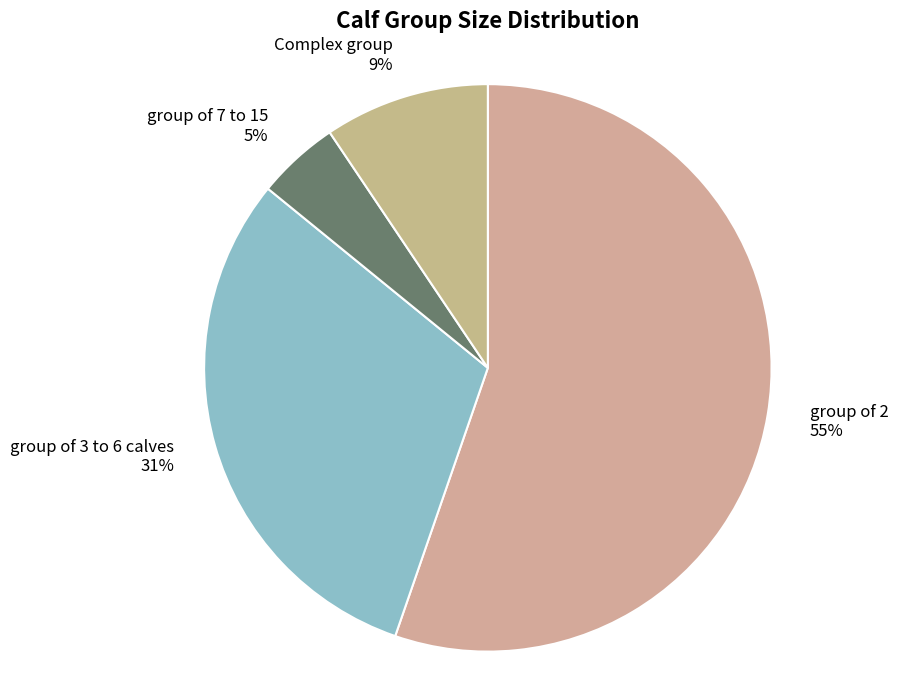

Combined, do group of 2 55% and group of 3 to 6 calves 31% account for over 50%?

Yes